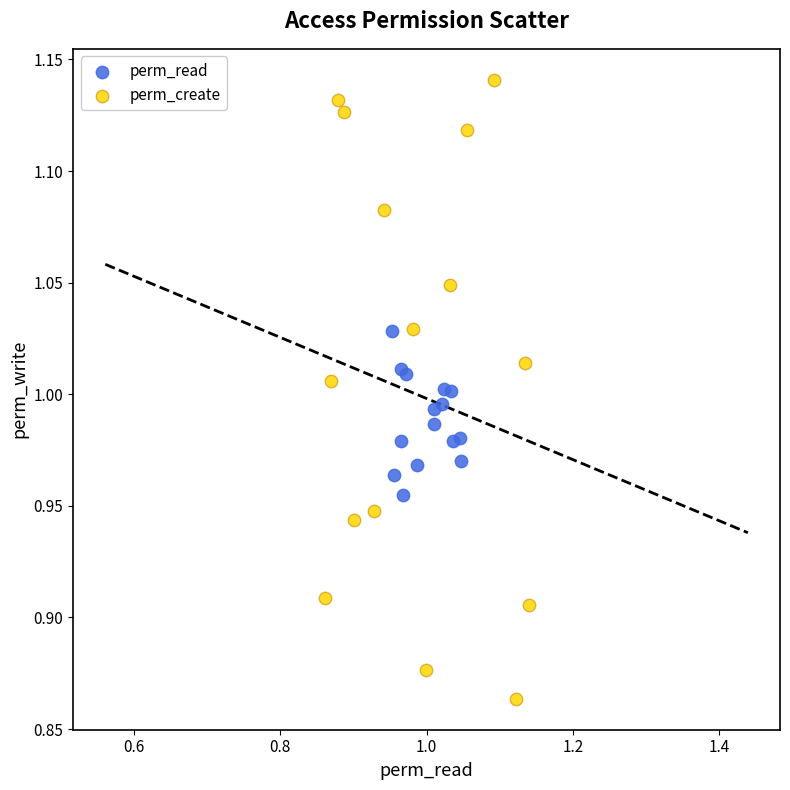

Which series has the widest spread of Y values?

perm_create